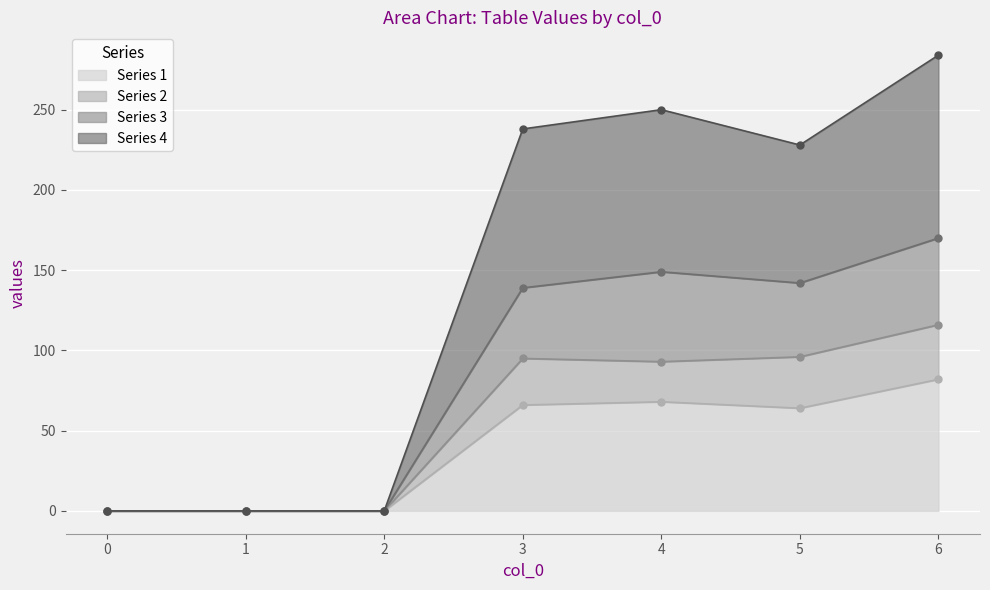

Which series has the largest total across all categories?

4